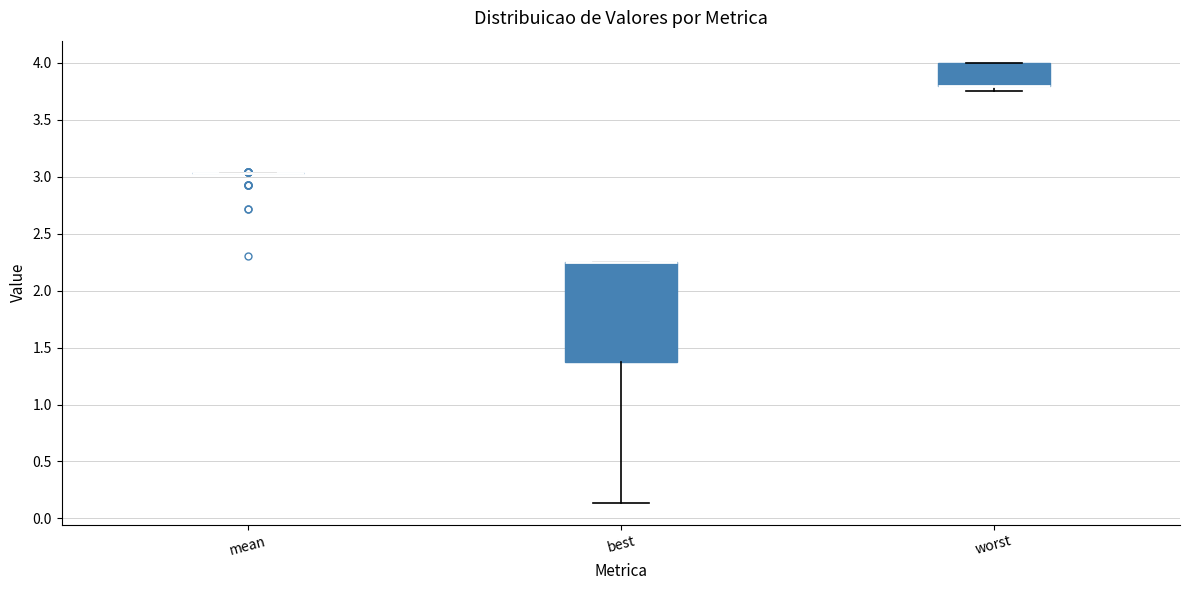

Comparing the boxes themselves (not the whiskers), which one is the tallest?

best